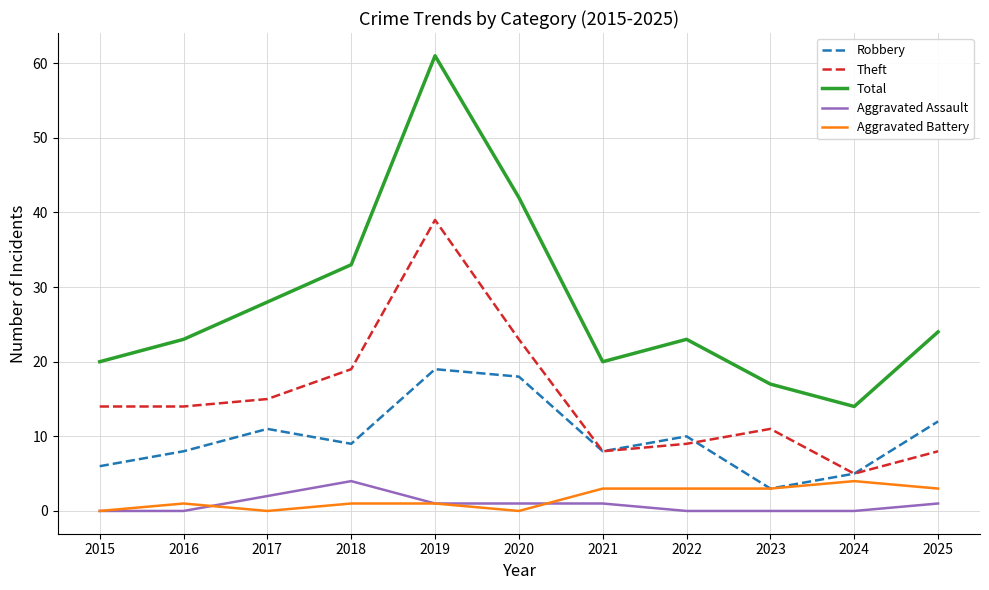

Which series has the widest spread of values?

Total